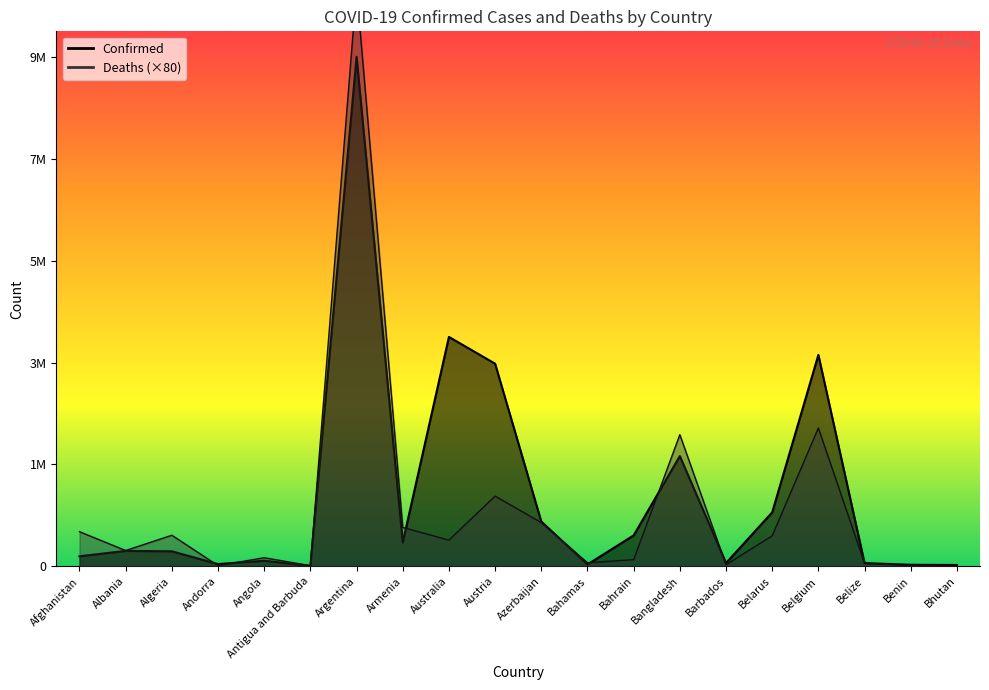

What is the label of the 1st point from the left?

Afghanistan